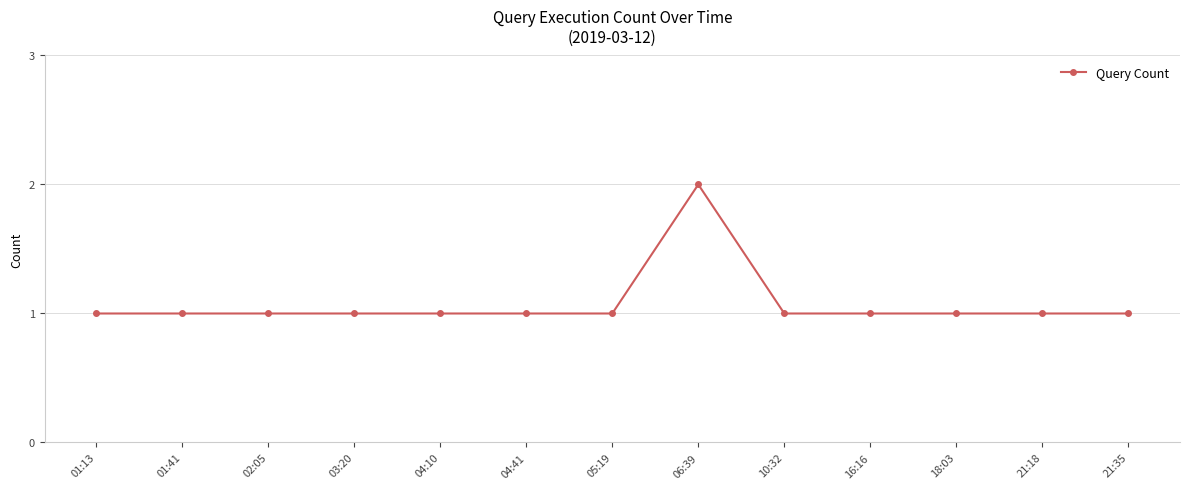

What is the label of the 6th point from the left?

04:41